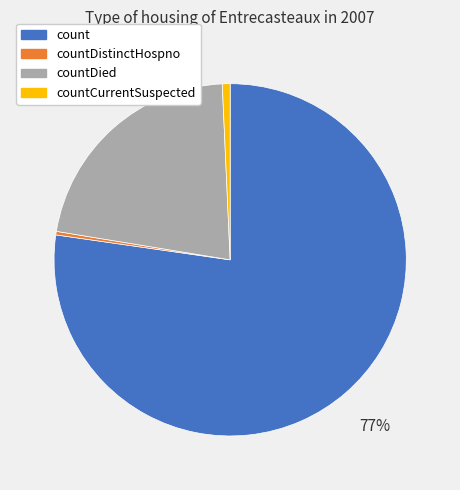

To the nearest percent, what is the difference between the largest and smallest slice percentages?

77%